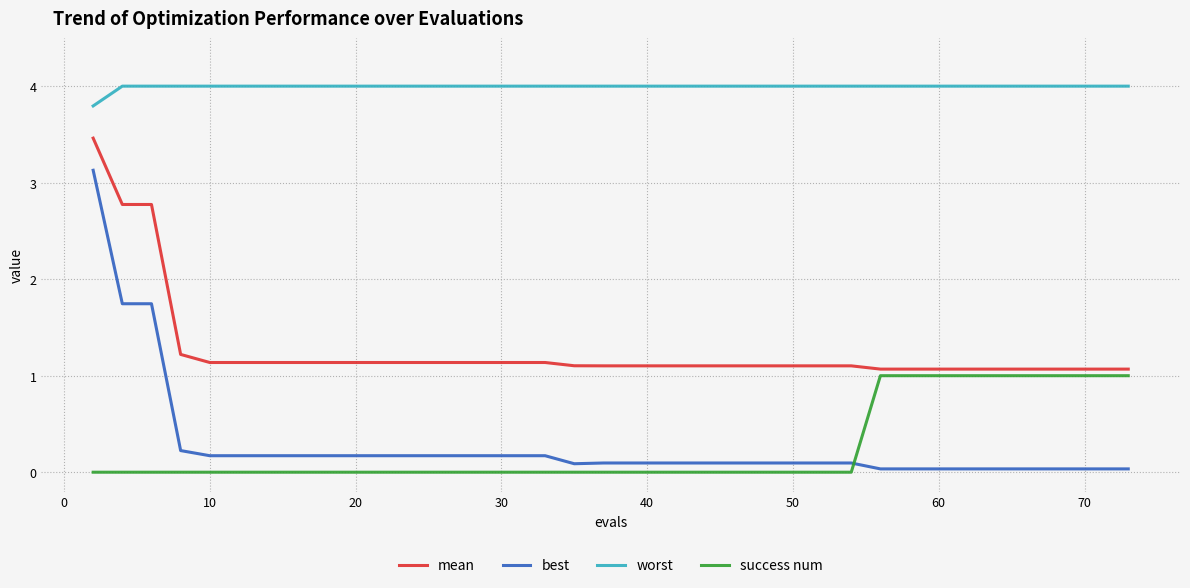

What is the difference between the maximum and minimum values in the mean series?

2.4